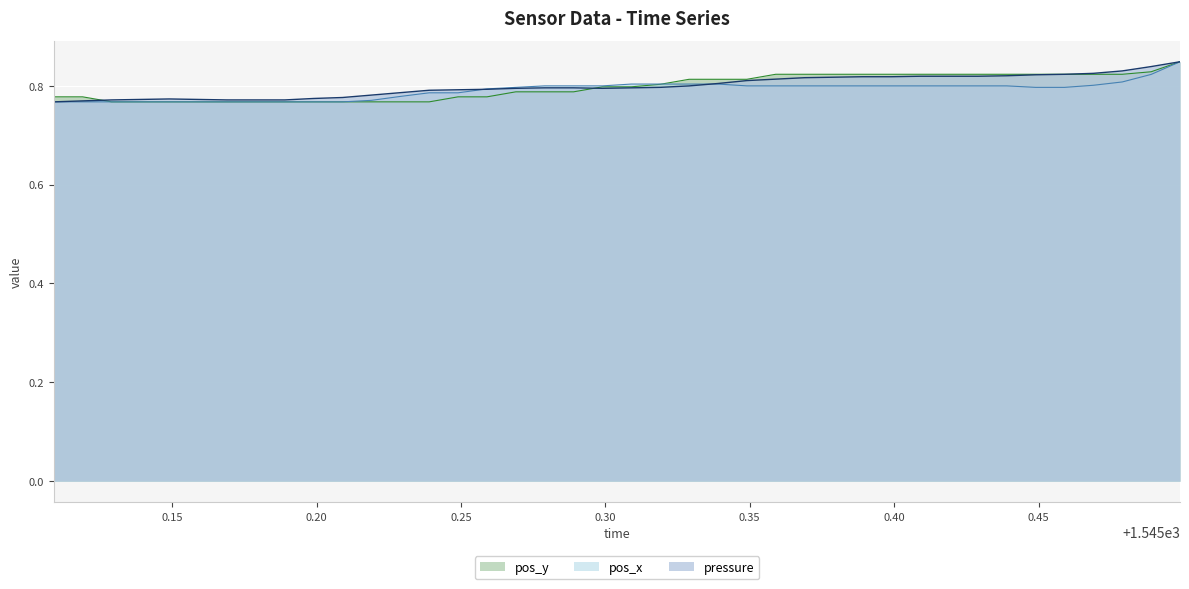

What is the greatest value displayed?

0.8